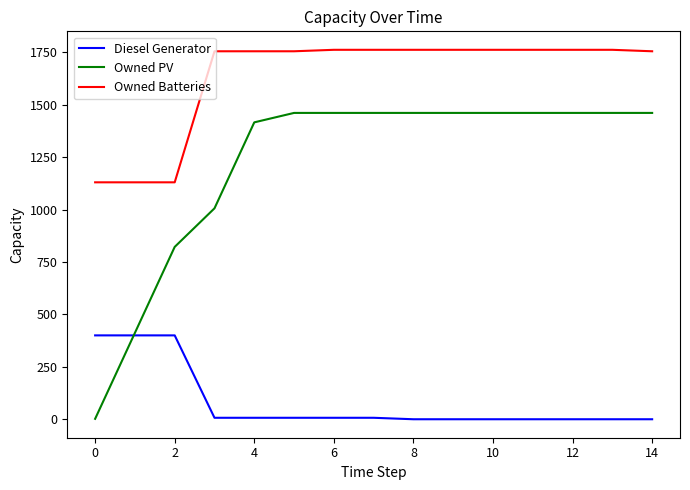

Rank the series by their average value, from lowest to highest.

Diesel Generator, Owned PV, Owned Batteries